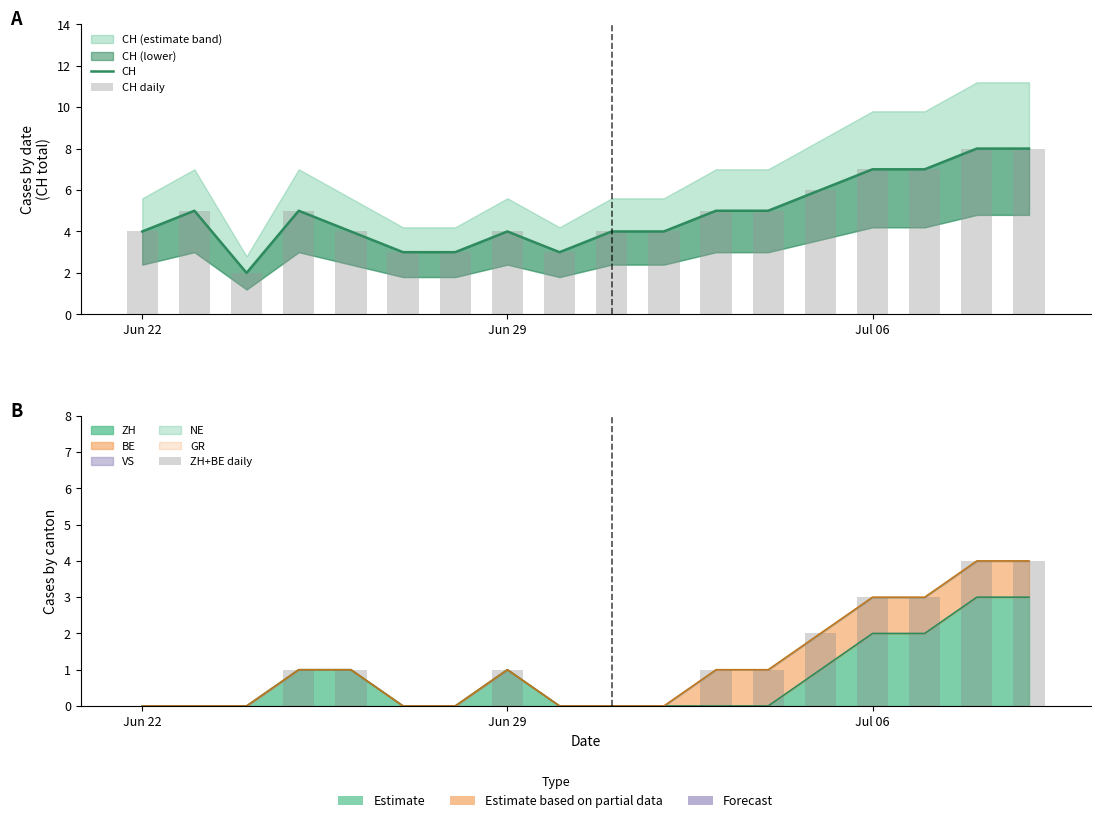

Which series has the largest total across all categories?

CH